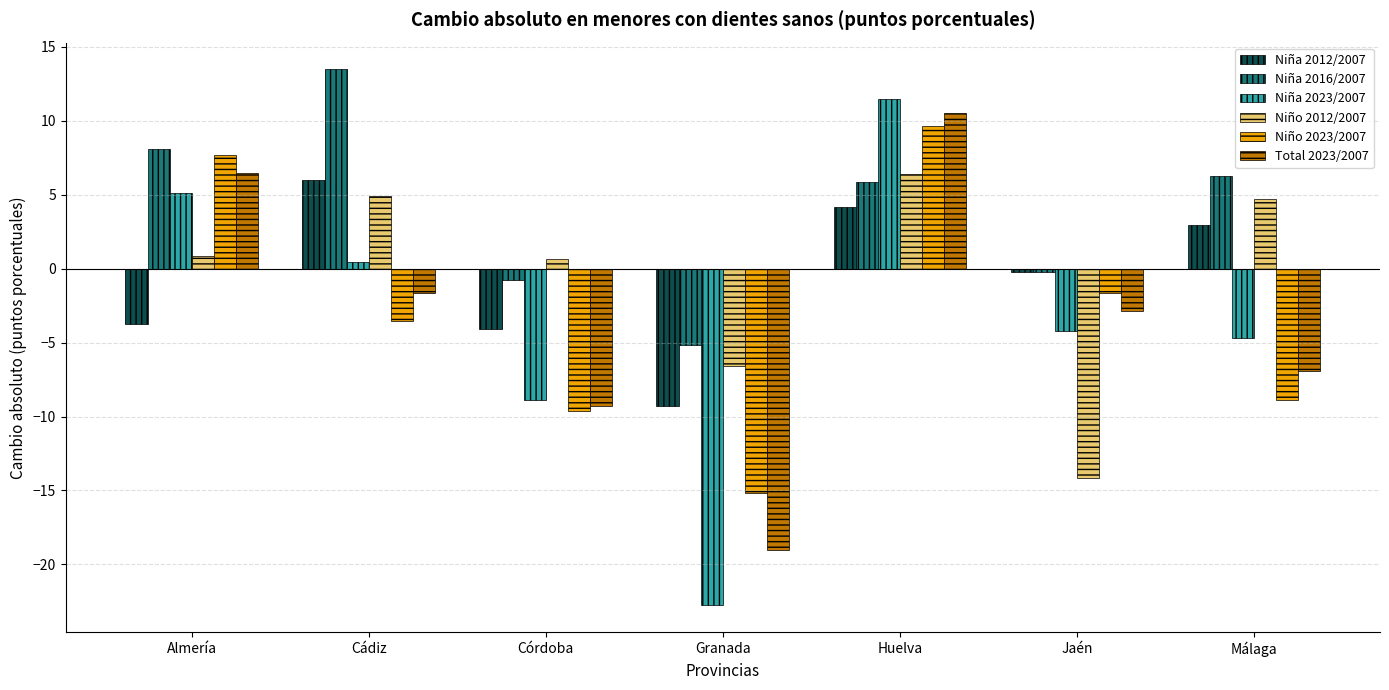

How many data points in Niña 2016/2007 are above 5?

4